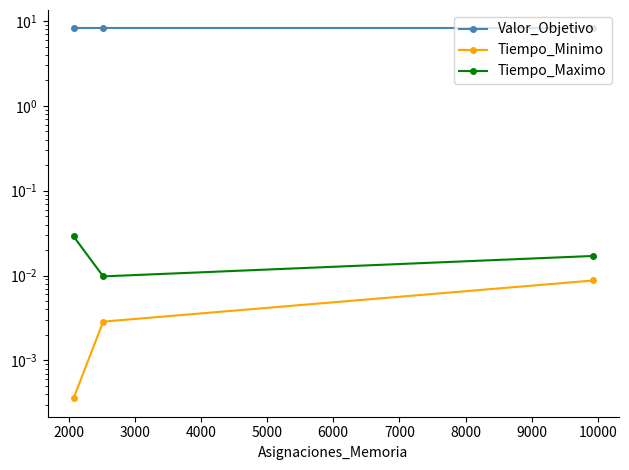

Which series has the largest range (max minus min)?

Tiempo_Maximo